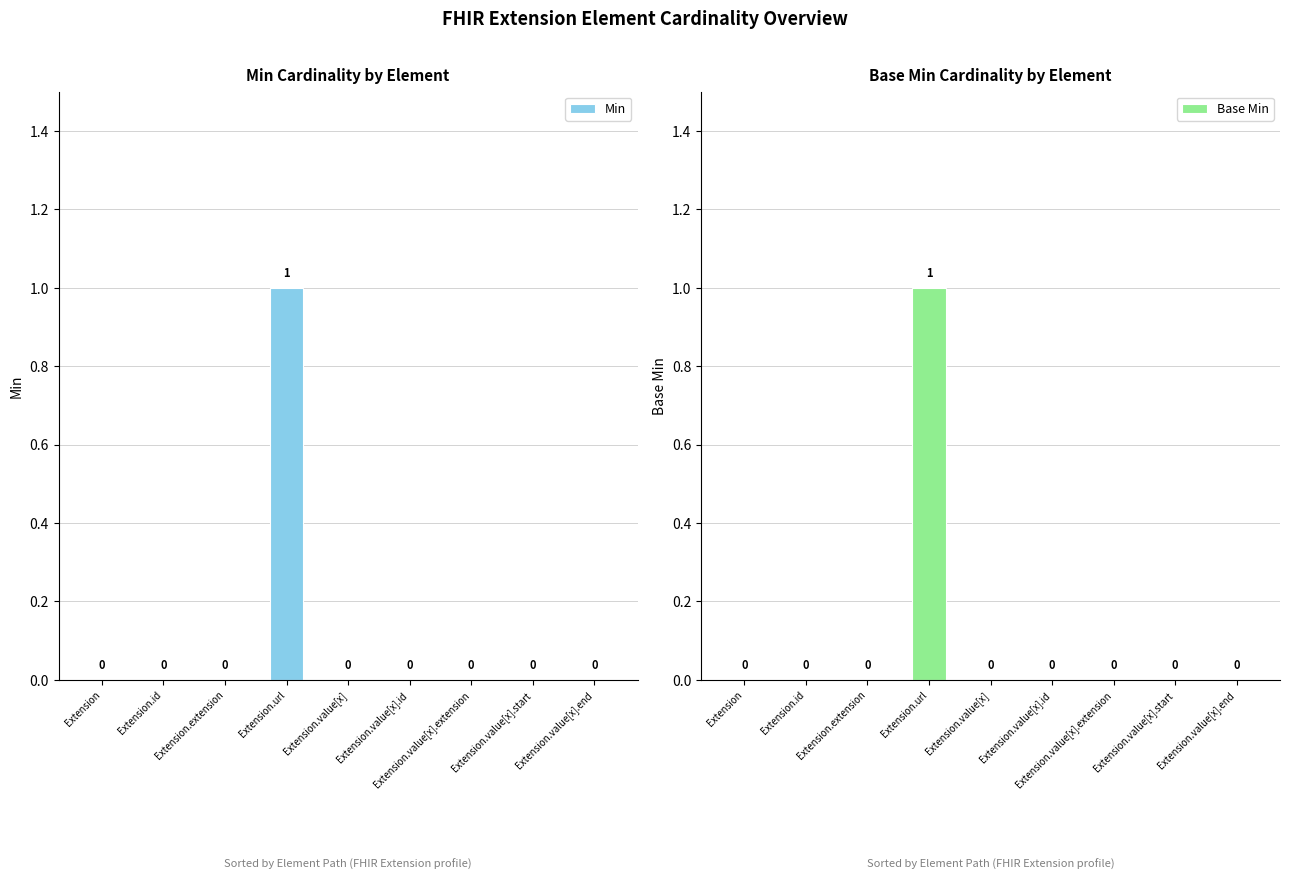

Count the Base Min values in the range 0 to 1.

9